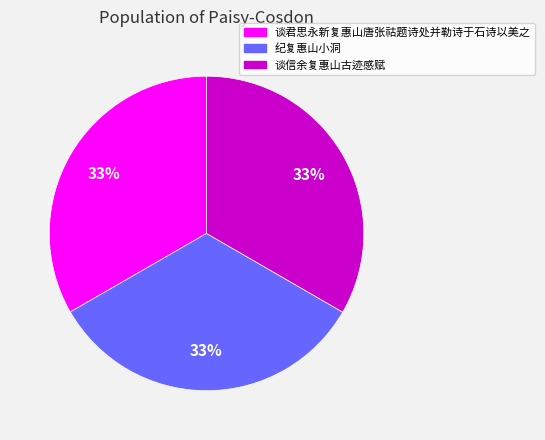

Count the number of slices in the pie.

3